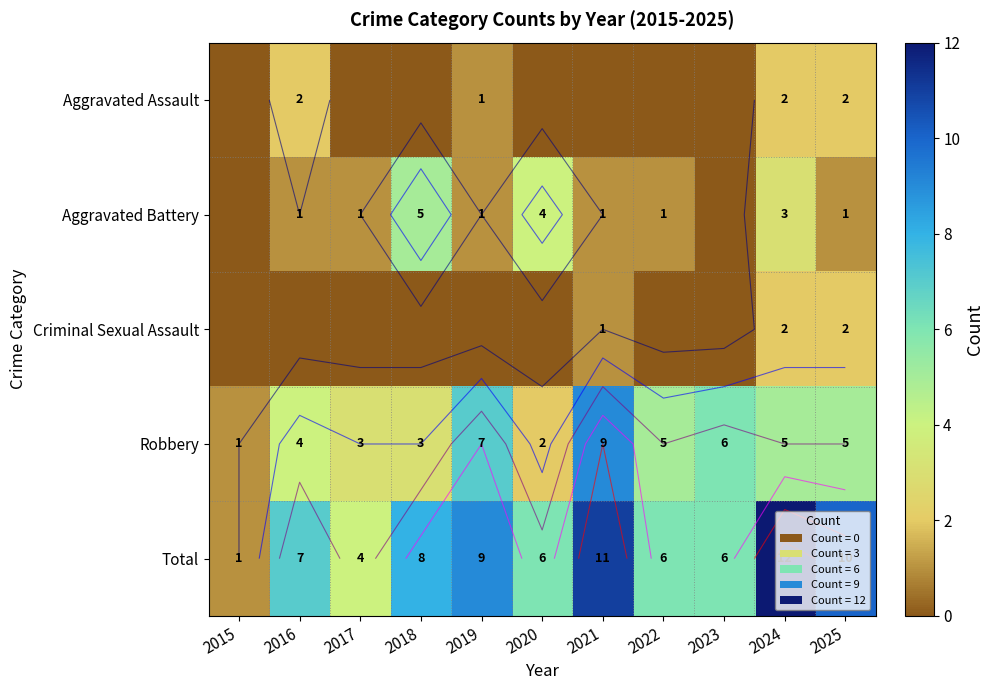

Between 2019 and 2015, which is larger?

2019